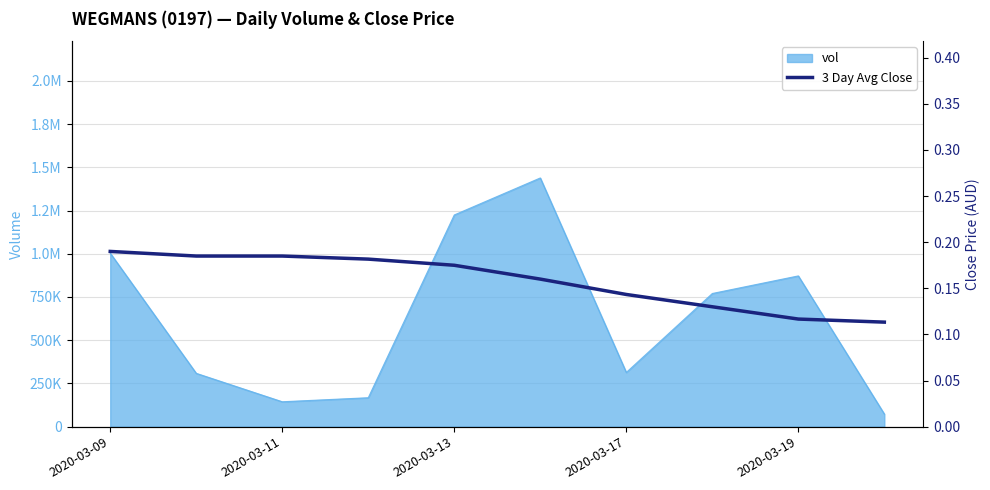

Count the values in the range 0 to 1.

10